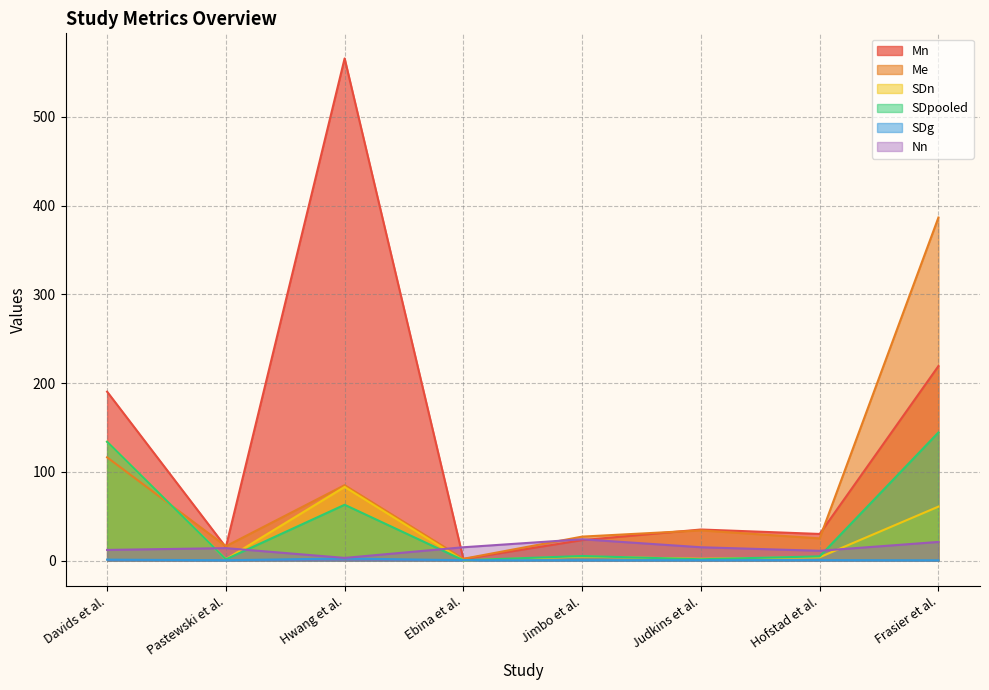

What is the label of the 3rd point from the left?

Hwang et al.